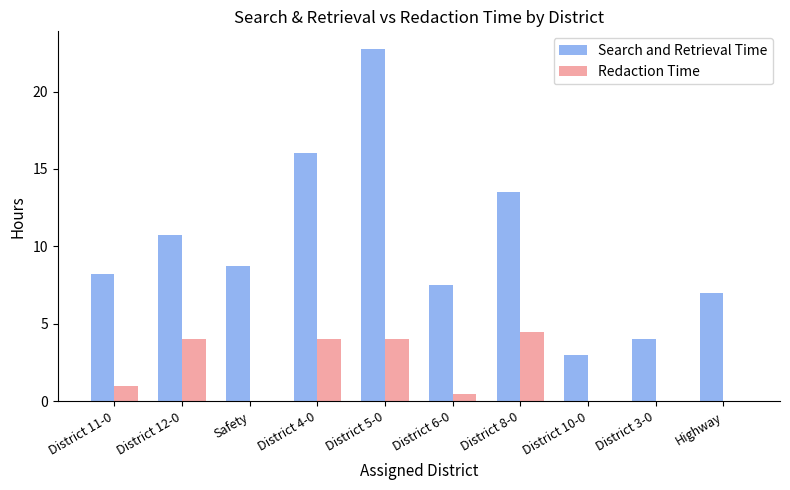

Where does the Search and Retrieval Time series first go above 8?

District 11-0